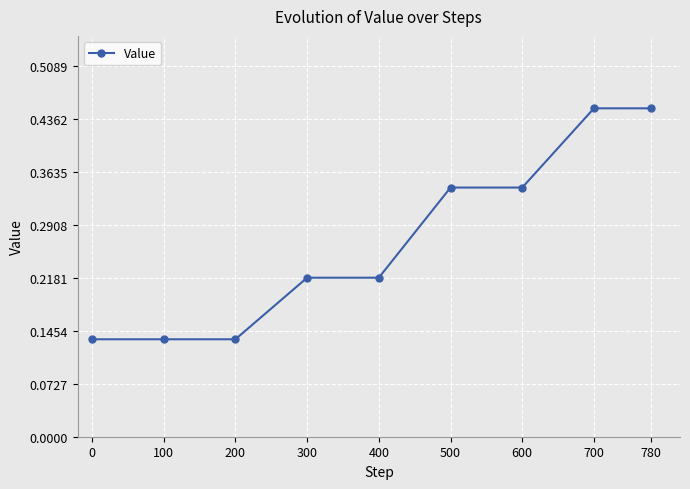

What is the sum of the values at 400 and 0?

0.4